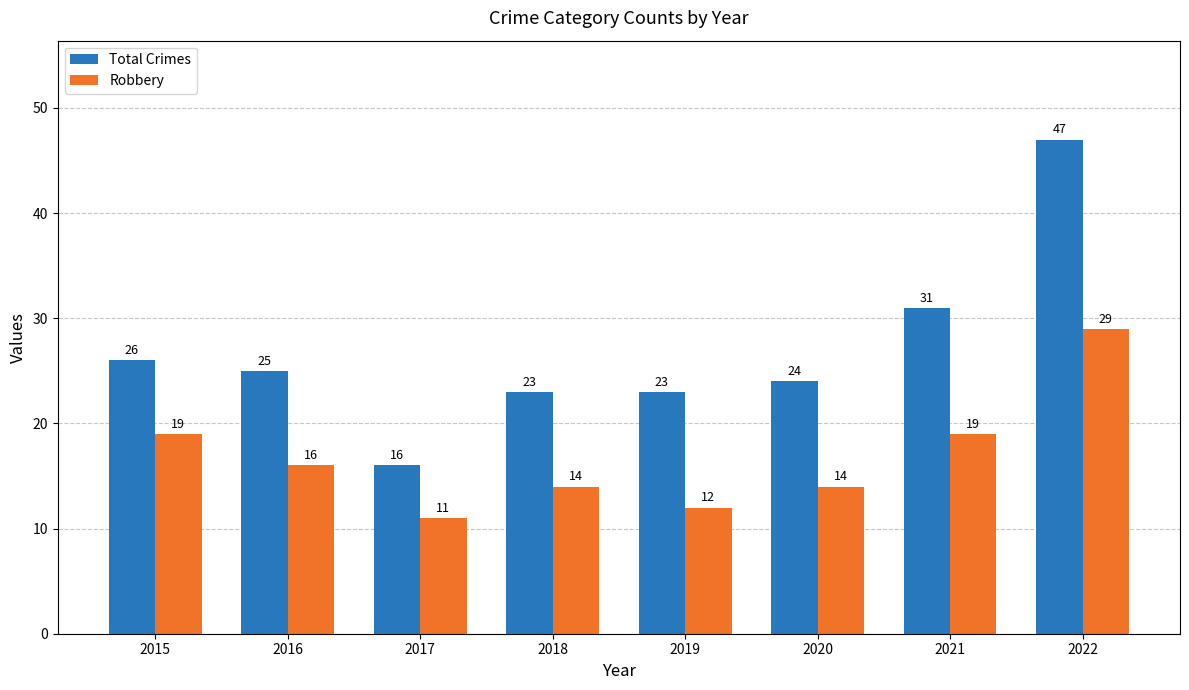

Rank the series by their maximum value, from lowest to highest.

Robbery, Total Crimes